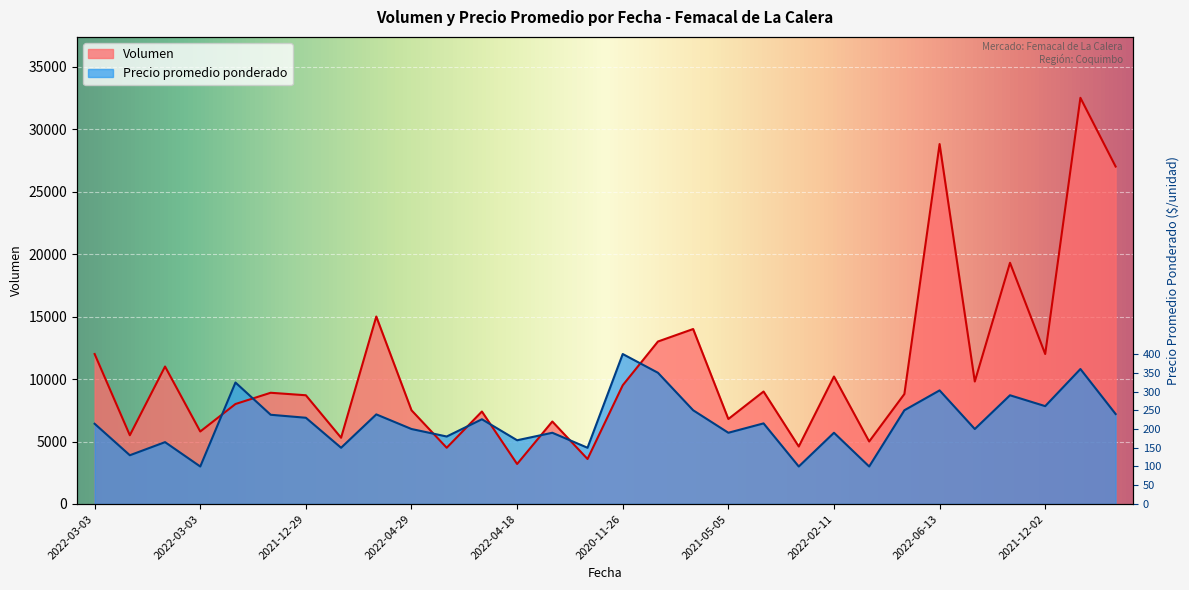

Is it true that Volumen equals 5927 at 2022-04-18?

False